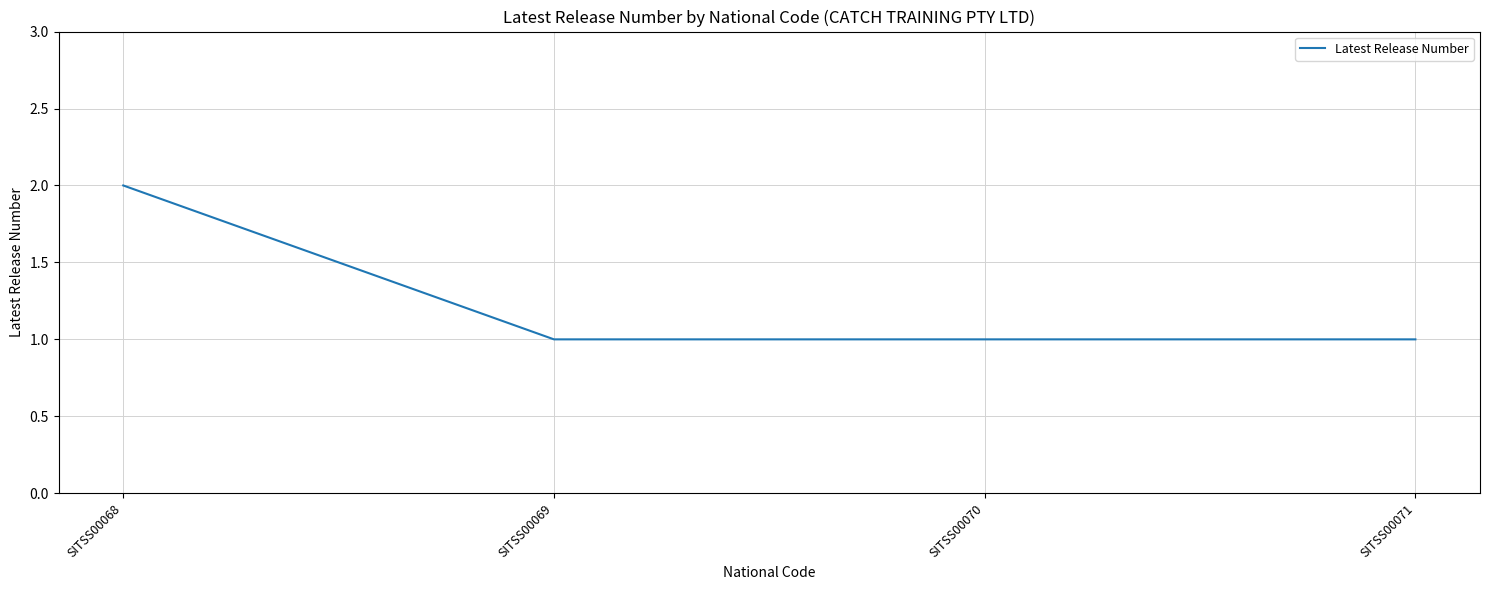

The chart shows a value of 1 at SITSS00069. True or false?

True